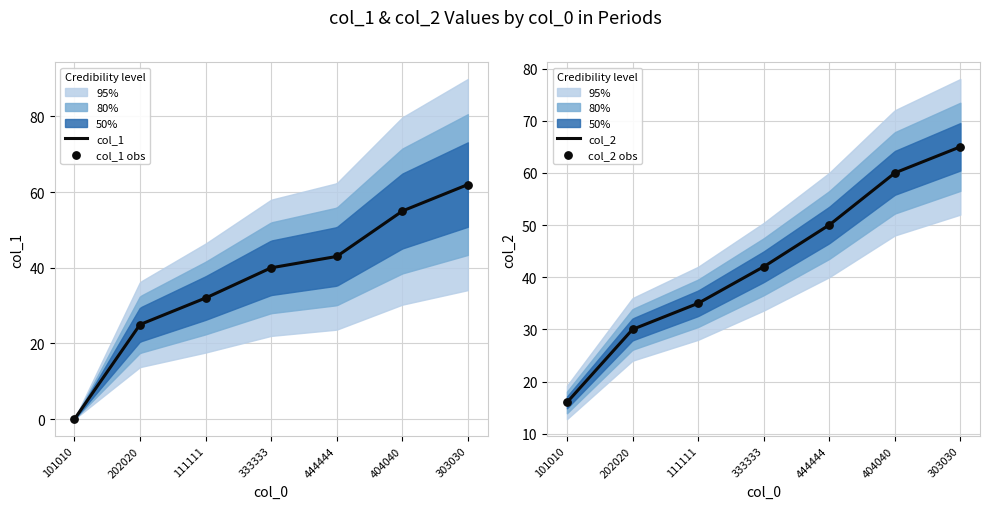

What is the total value across all series at 101010?

16